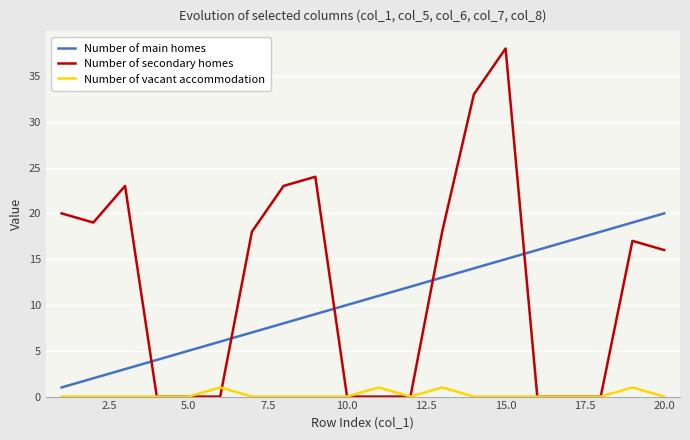

Which series has the widest spread of values?

Number of secondary homes